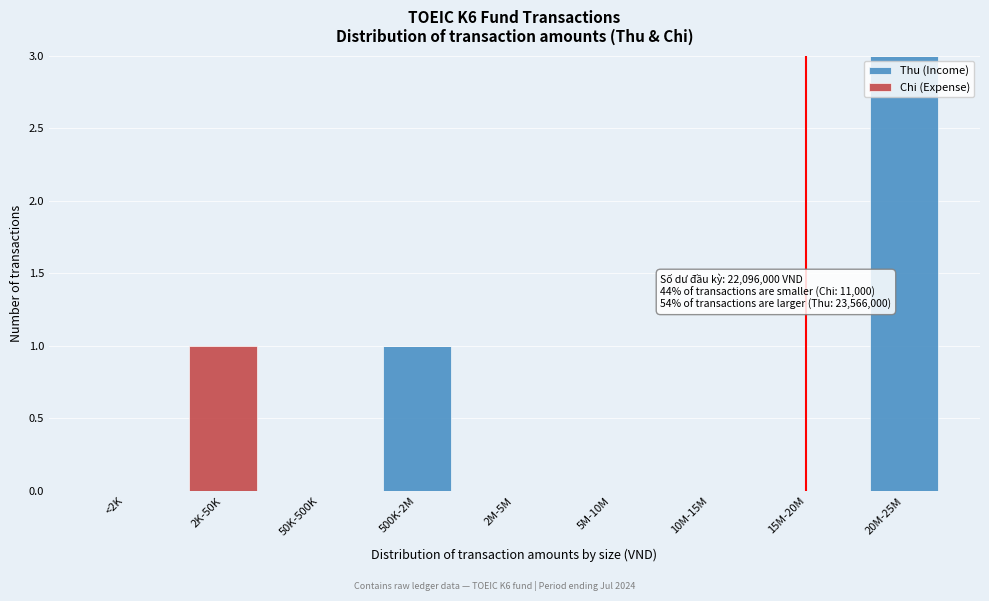

Reading right to left, what are the values for Thu (Income)?

20M-25M=3	15M-20M=0	10M-15M=0	5M-10M=0	2M-5M=0	500K-2M=1	50K-500K=0	2K-50K=0	<2K=0